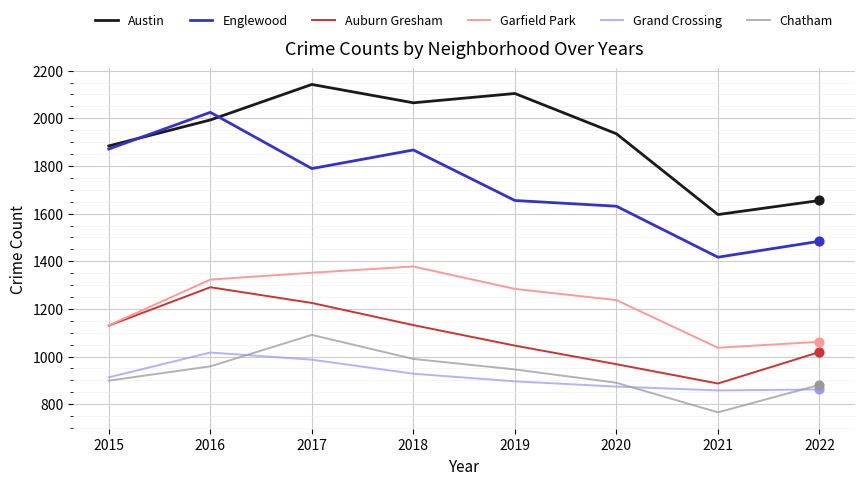

What are all the series names shown in the legend?

Austin, Englewood, Auburn Gresham, Garfield Park, Grand Crossing, Chatham